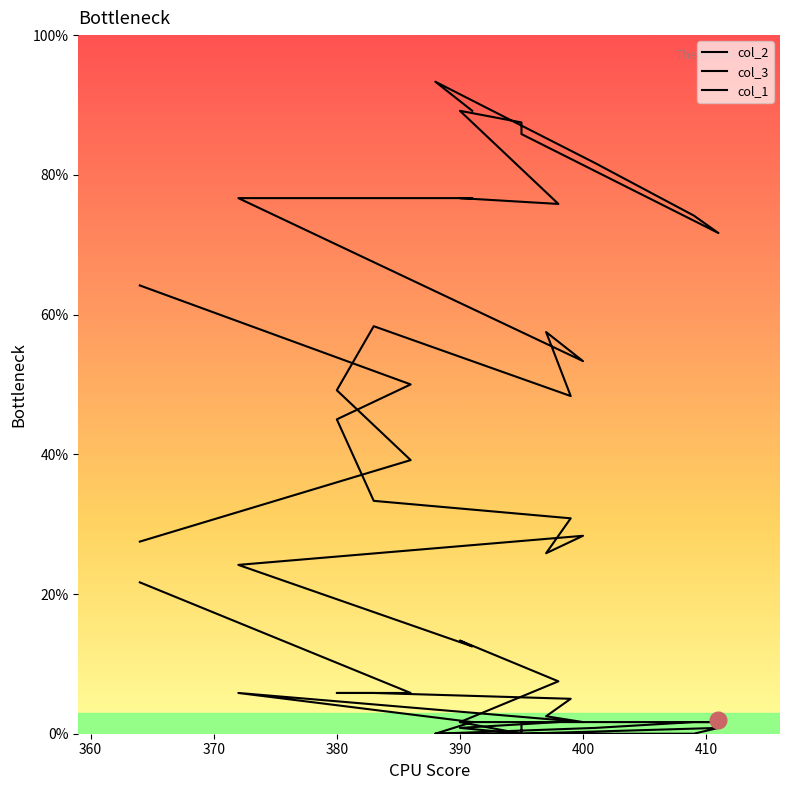

What is the difference between the second highest and second lowest values in the col_2 series?

50.0